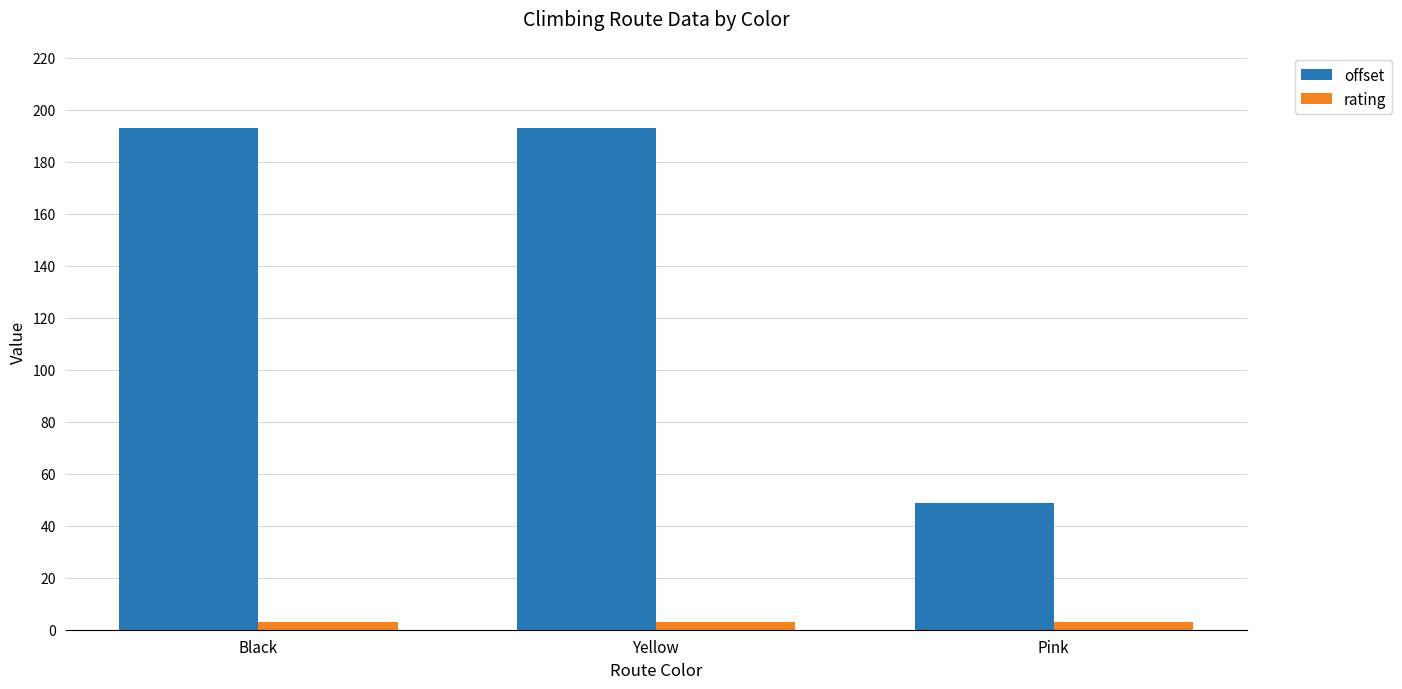

Reading right to left, extract all data points from this chart.

offset: 48.7	192.9	192.9
rating: 3.0	3.0	3.0